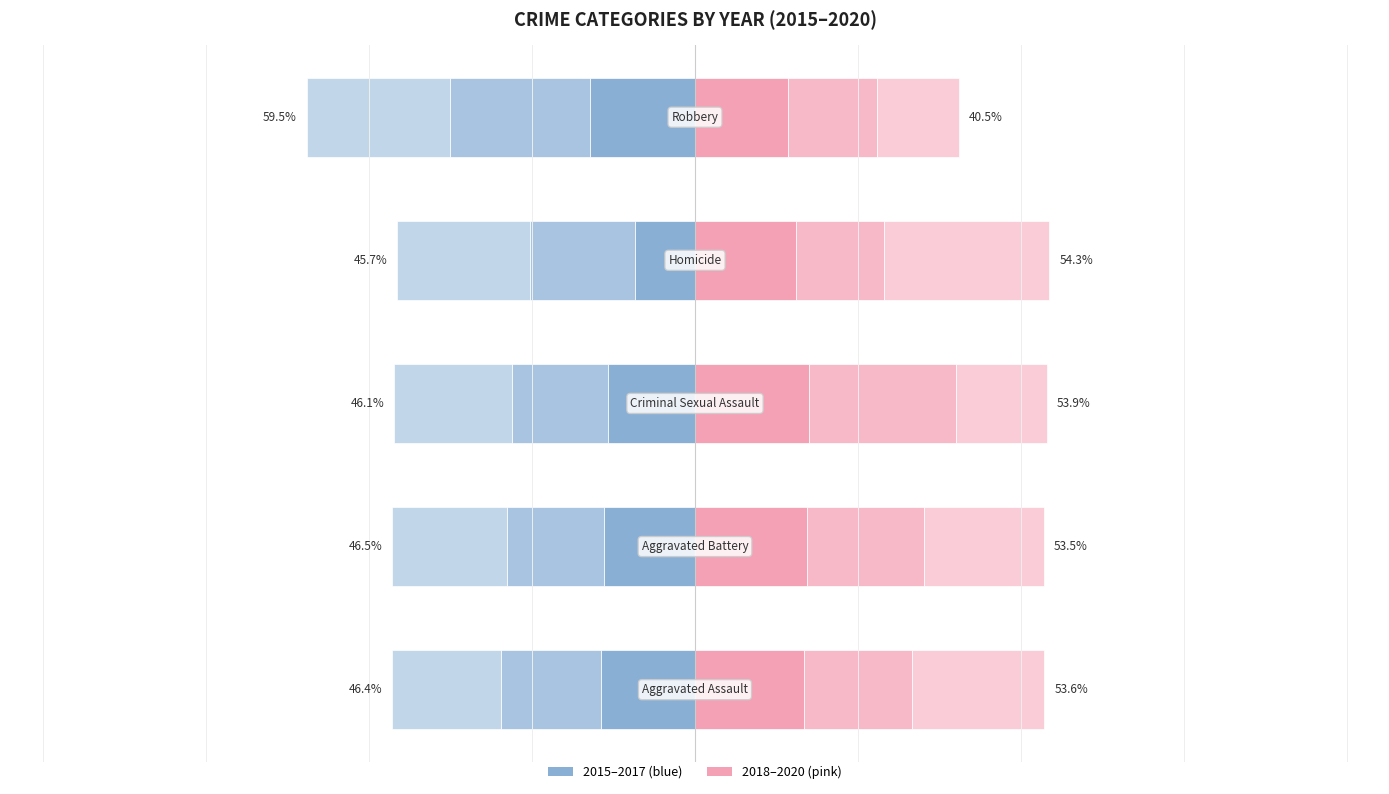

Are the bars horizontal?

Yes